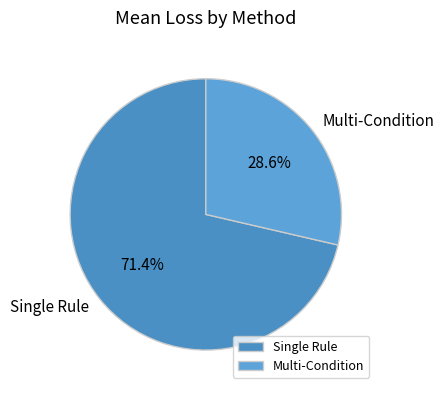

To the nearest percent, what is the difference between the largest and smallest slice percentages?

43%